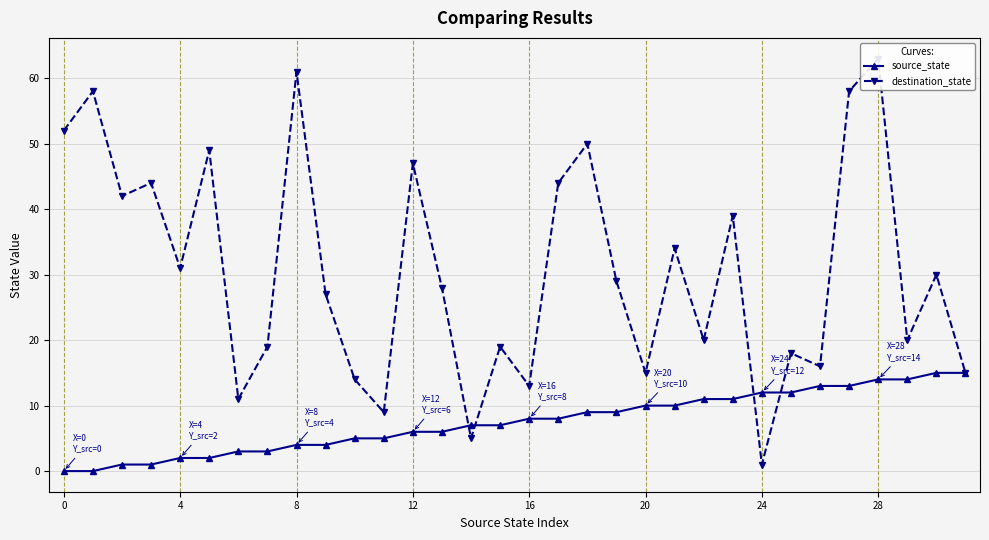

Is the value of source_state at 22 greater than the value of destination_state at 23?

No